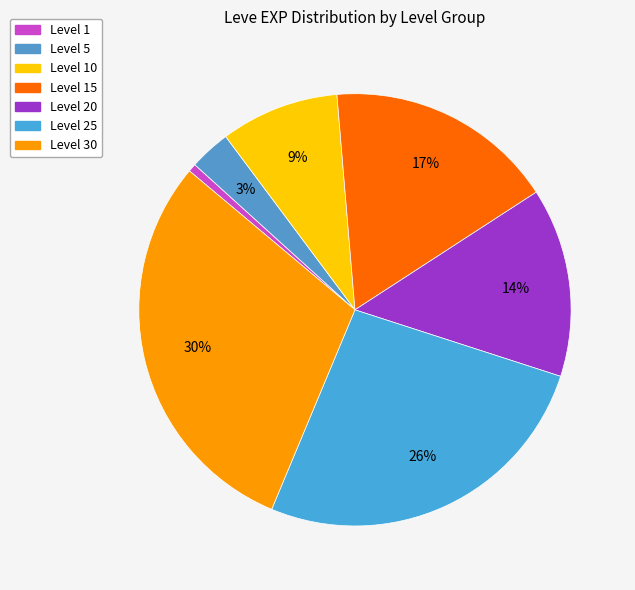

Count the number of slices in the pie.

7